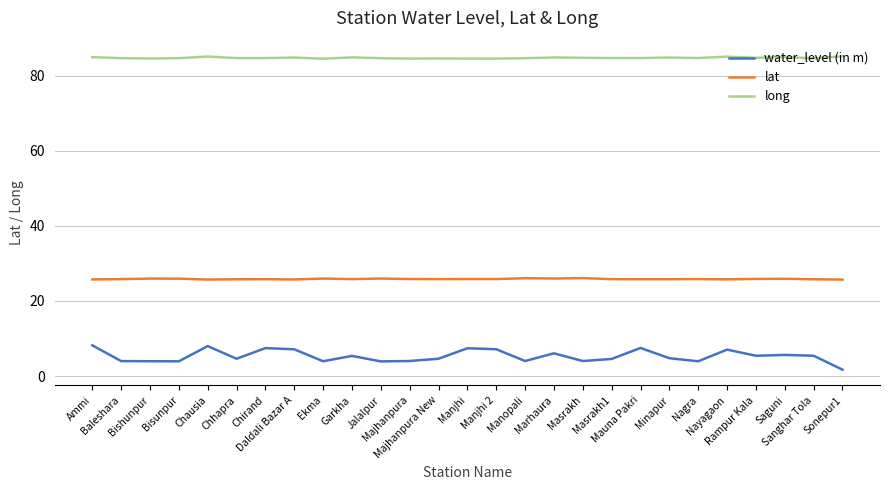

What is the difference between the long values at Daldali Bazar A and Manjhi?

0.3